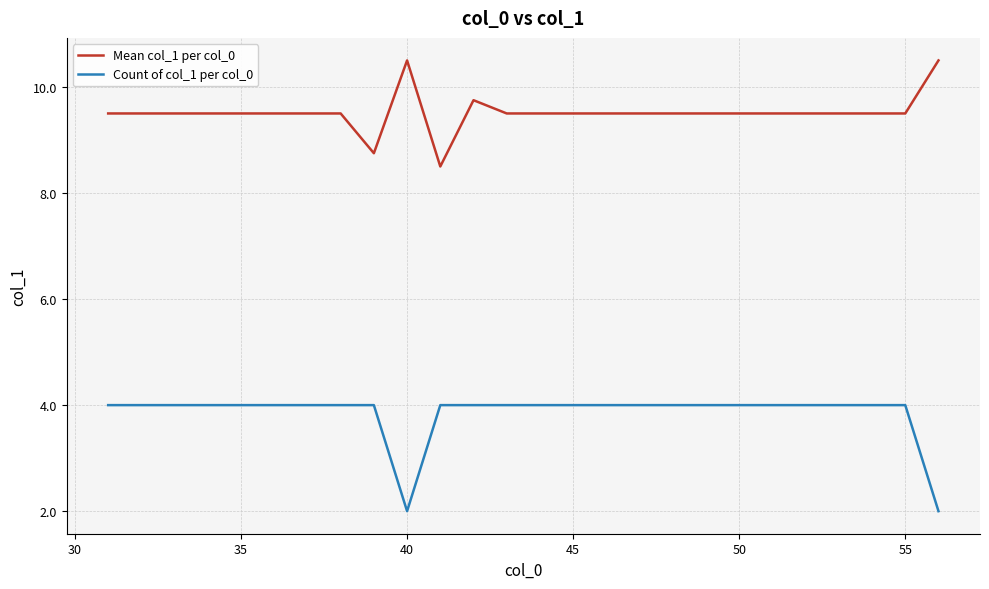

At how many categories does at least one series exceed 7?

26